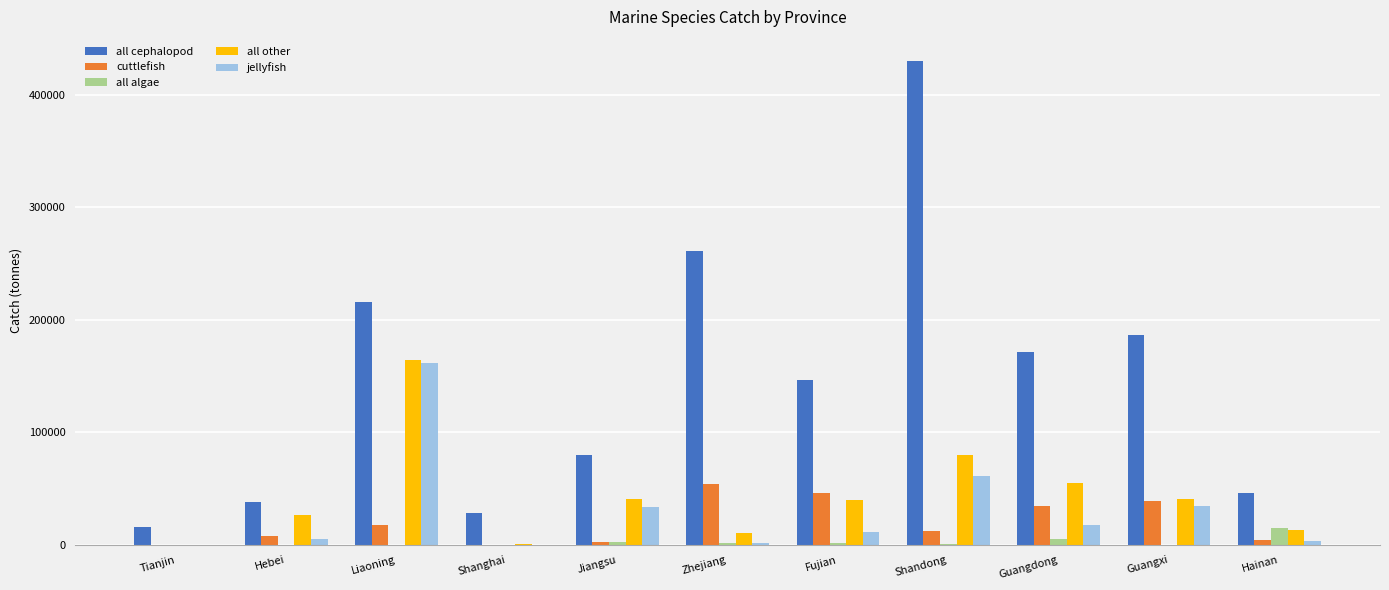

Count the number of categories in the chart.

11